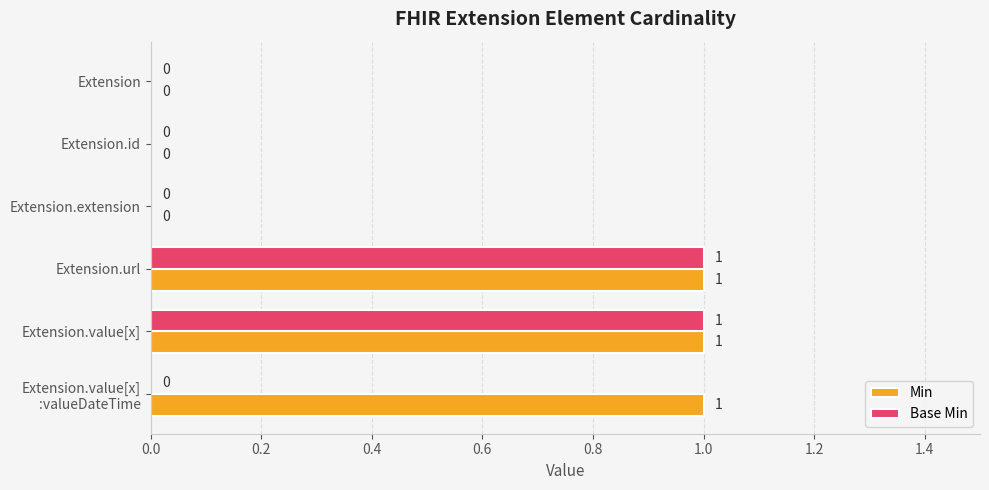

Which series has the largest total across all categories?

Min